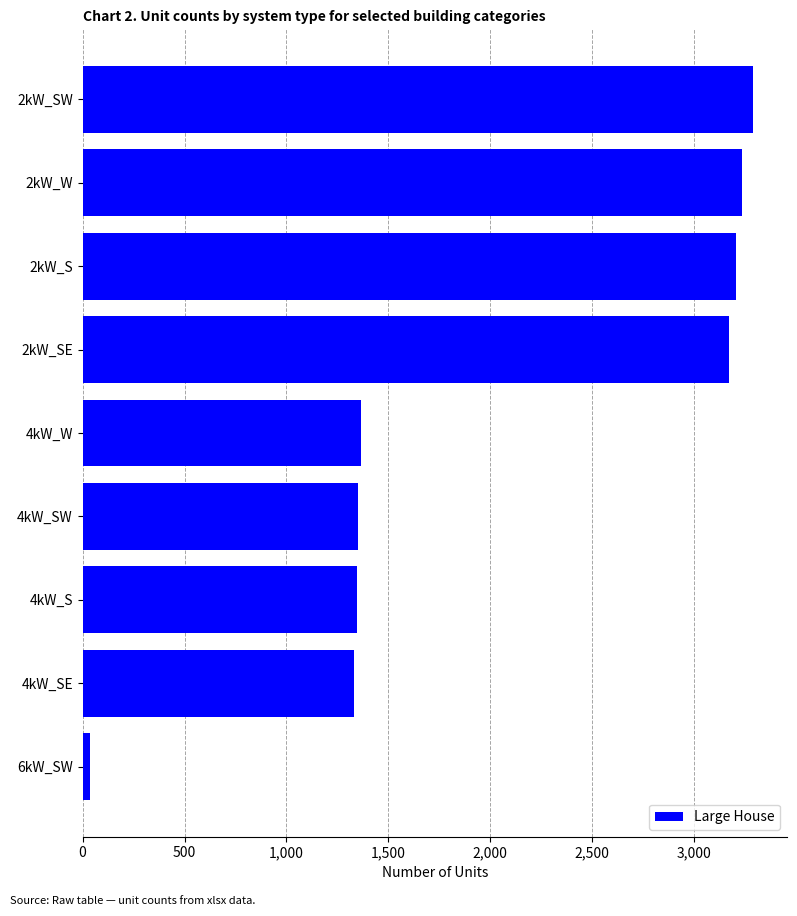

Does the chart contain stacked bars?

No